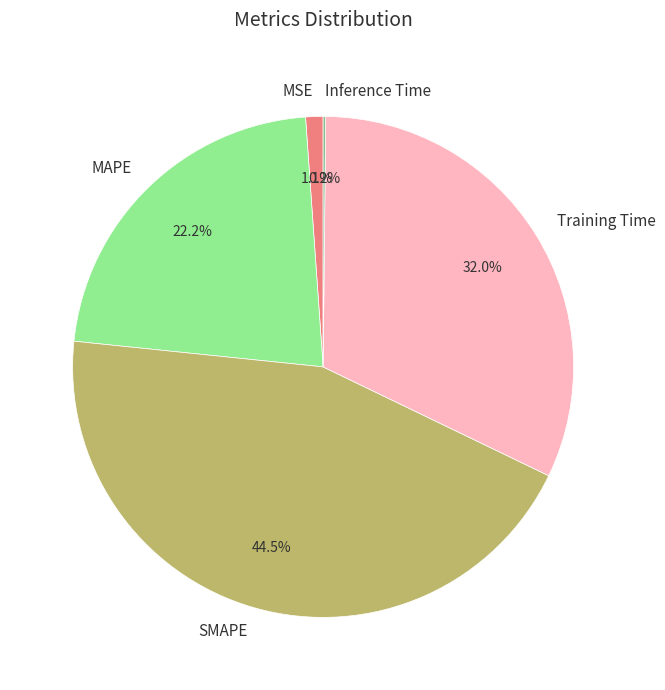

Which category has the biggest portion of the pie?

SMAPE